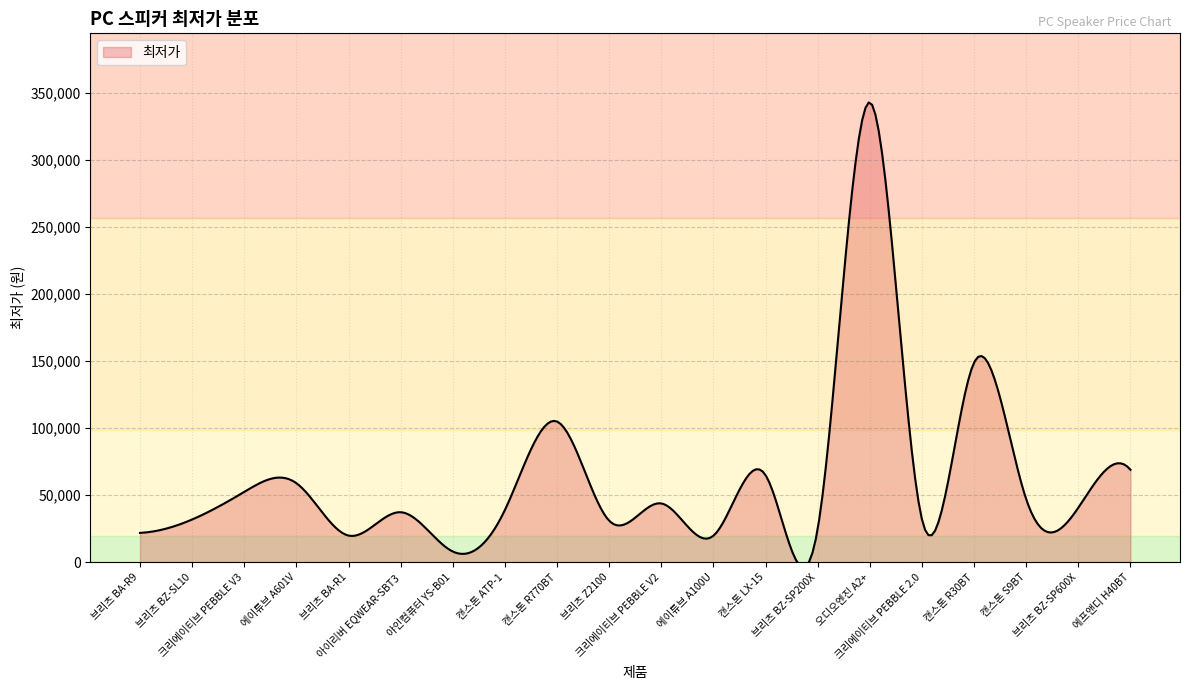

What is the minimum value shown in the chart?

-3685.1